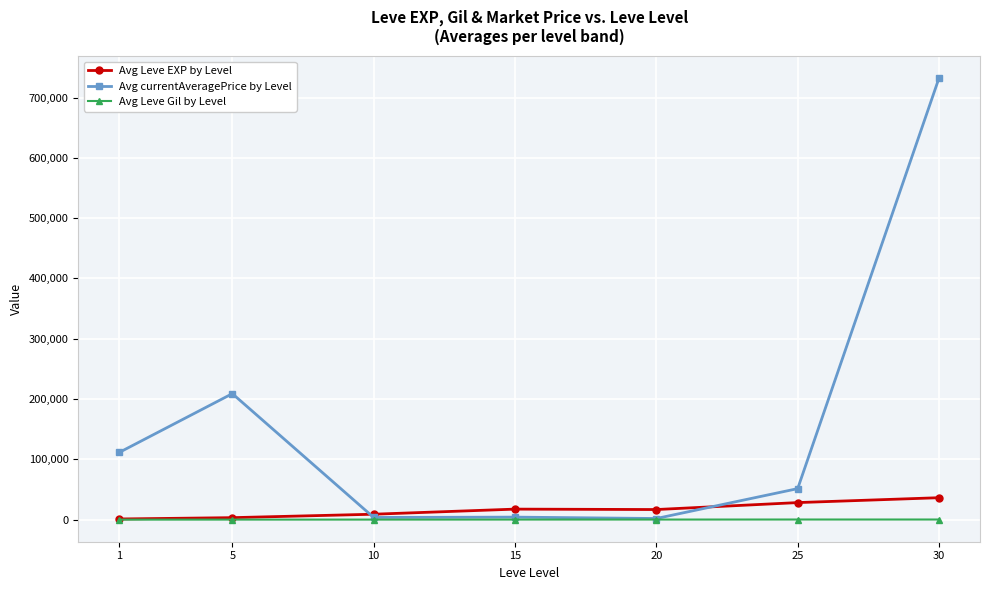

Which series changed the most between 15 and 30?

Avg currentAveragePrice by Level